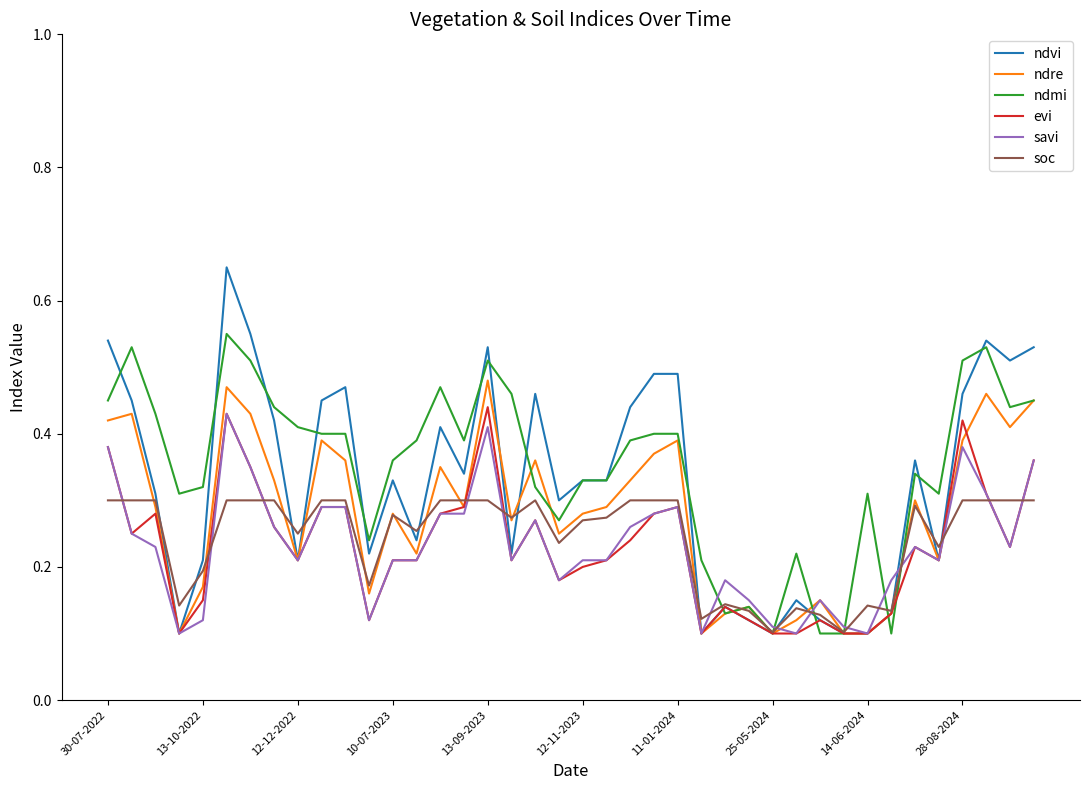

How many lines are shown in the chart?

6